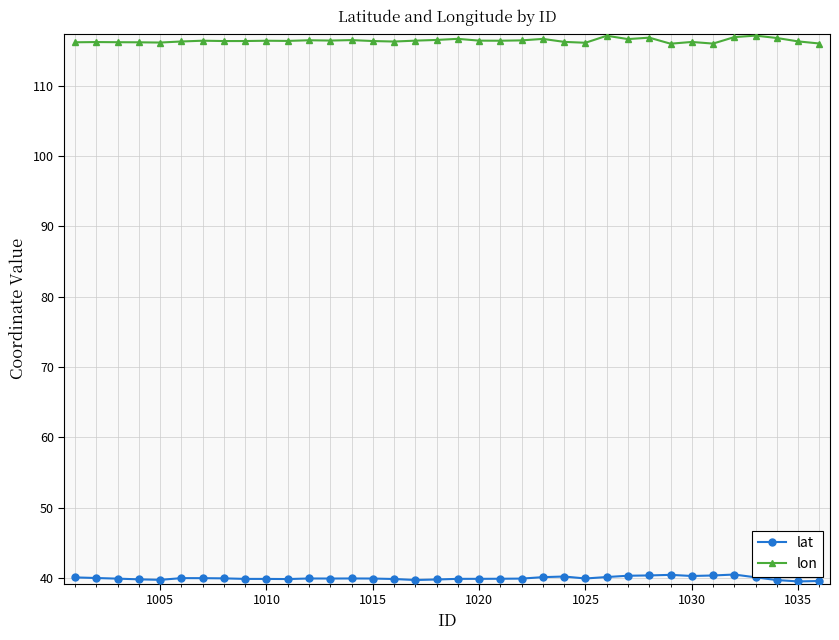

List the series in order of their overall mean, highest first.

lon, lat